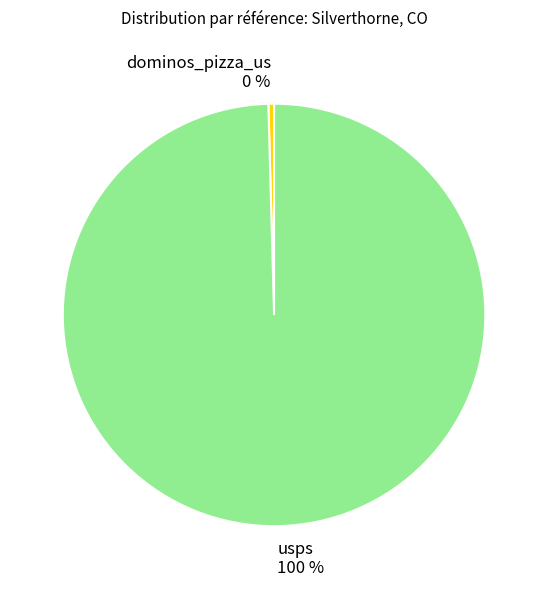

Do usps 100 % and dominos_pizza_us 0 % together represent more than half of the pie?

Yes